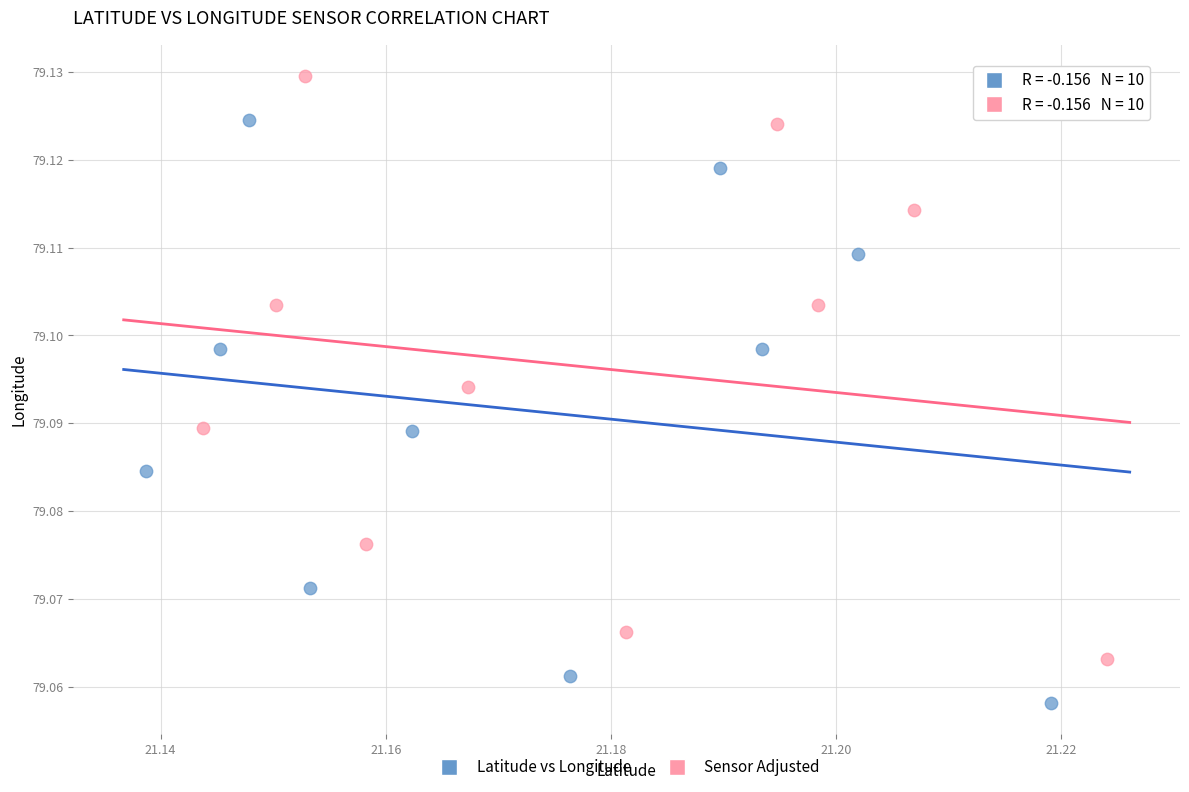

Which series reaches the maximum Y coordinate?

Sensor Adjusted